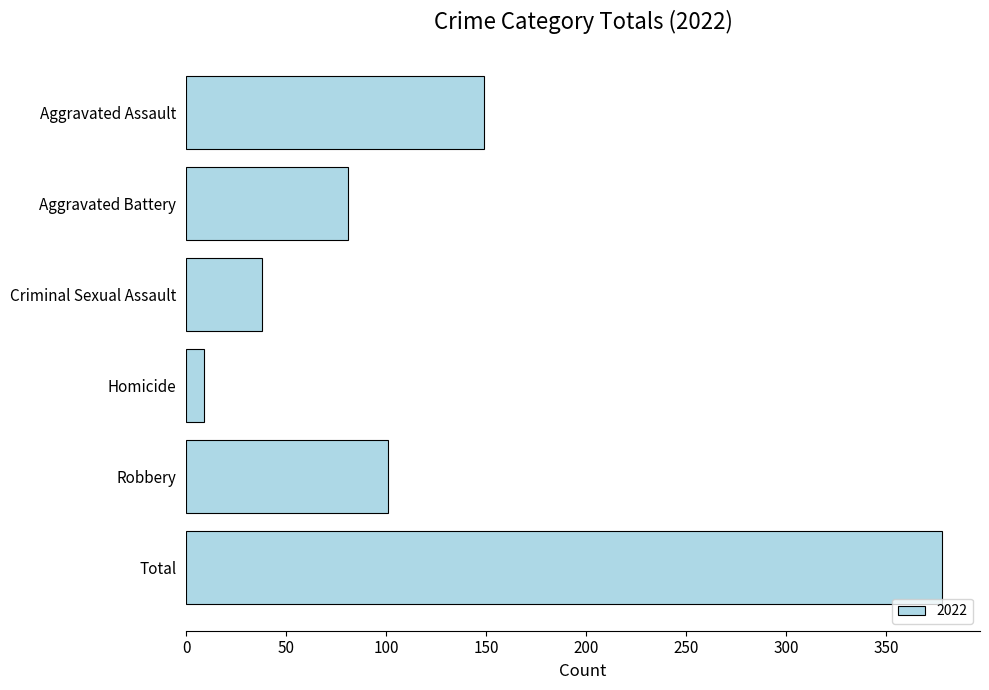

The chart shows a value of 101 at Robbery. True or false?

True